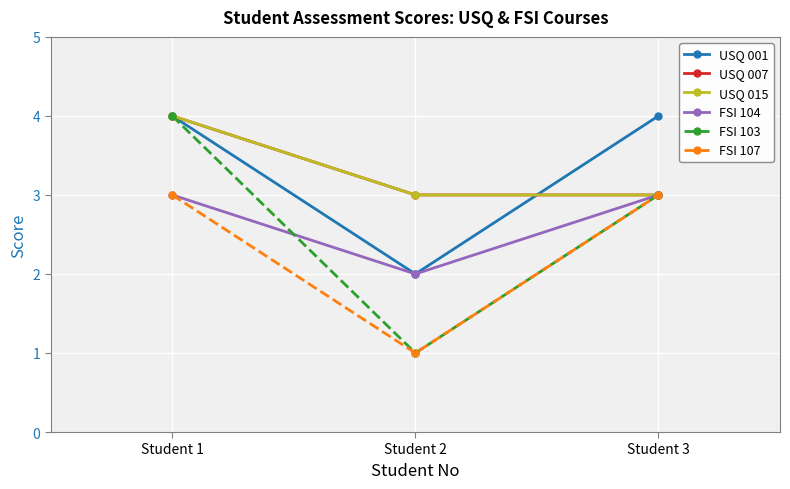

What is the difference between the FSI 103 values at Student 2 and Student 1?

3